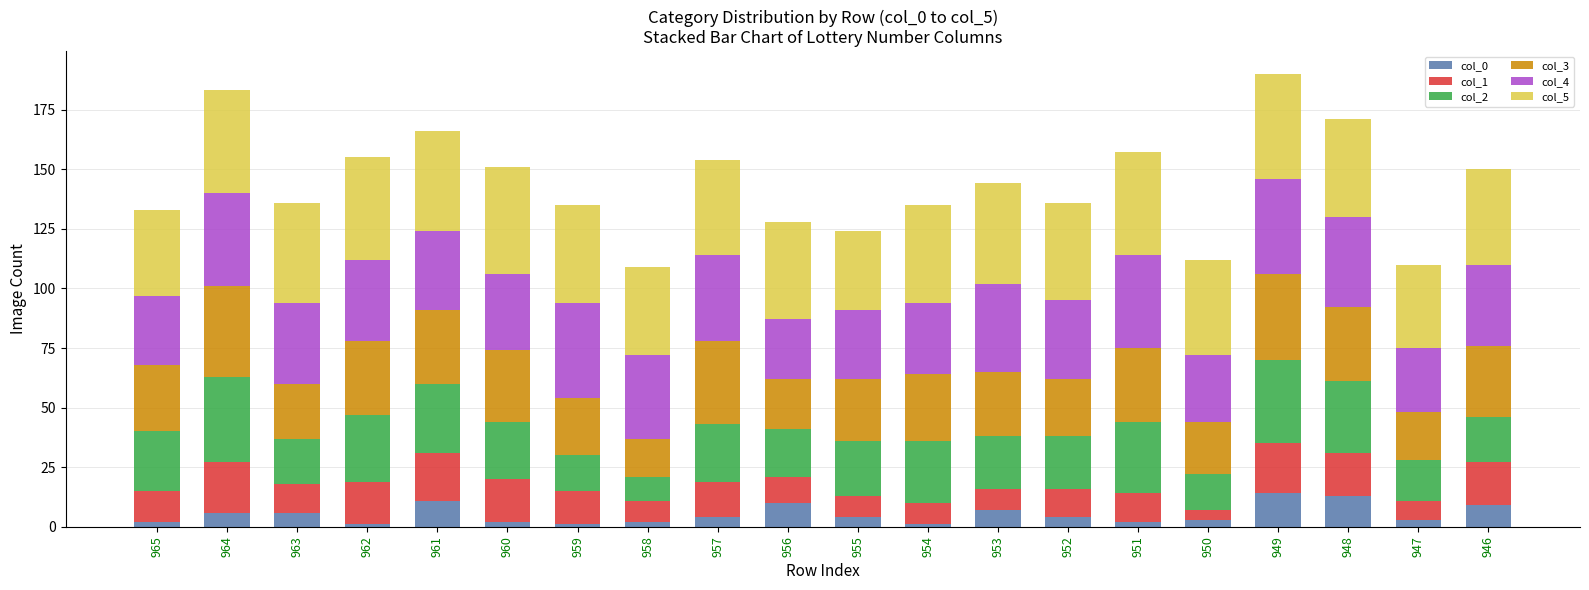

What value does the col_0 series have at 956, to the nearest 5?

10